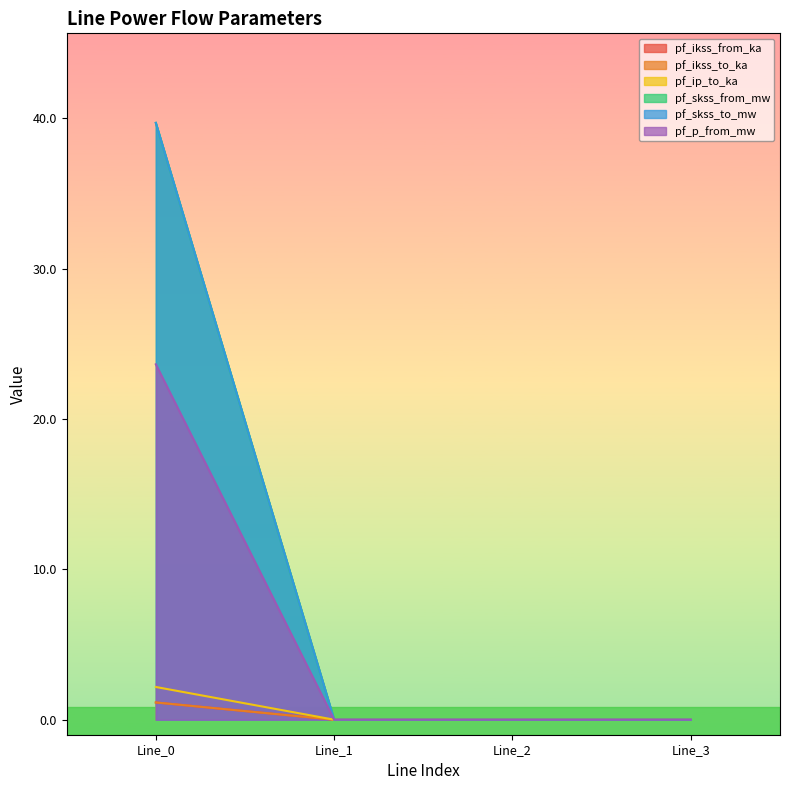

What is the greatest value displayed?

39.7